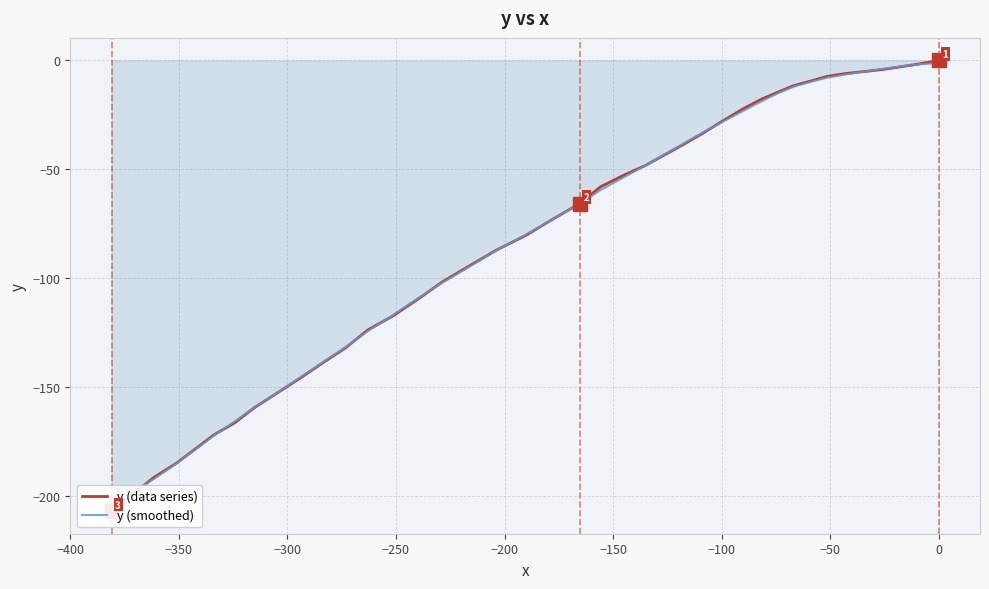

How many negative values does the y (data series) series have?

39